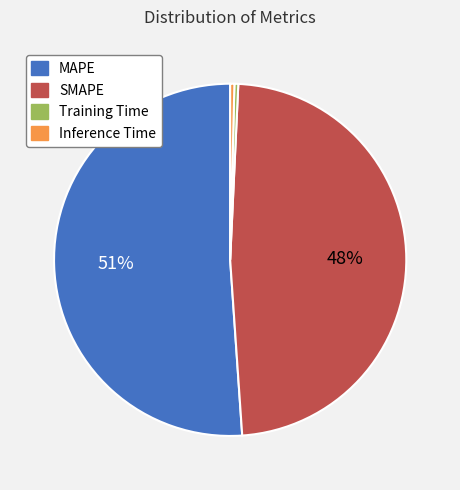

Which slice is the largest?

MAPE